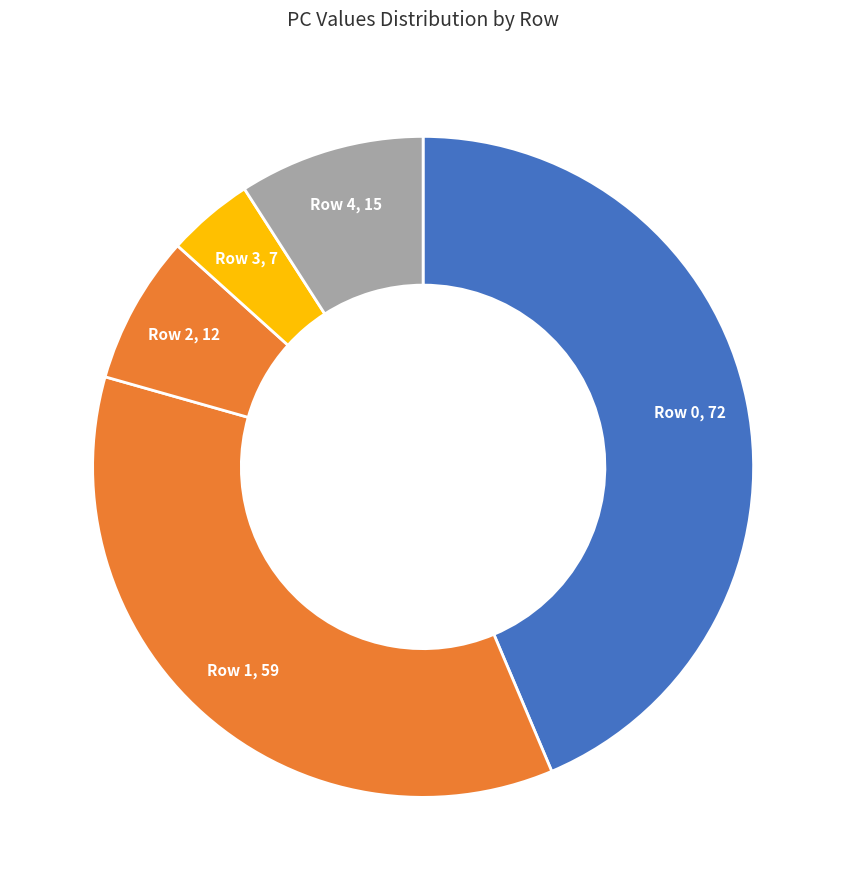

How many segments does this pie chart have?

5